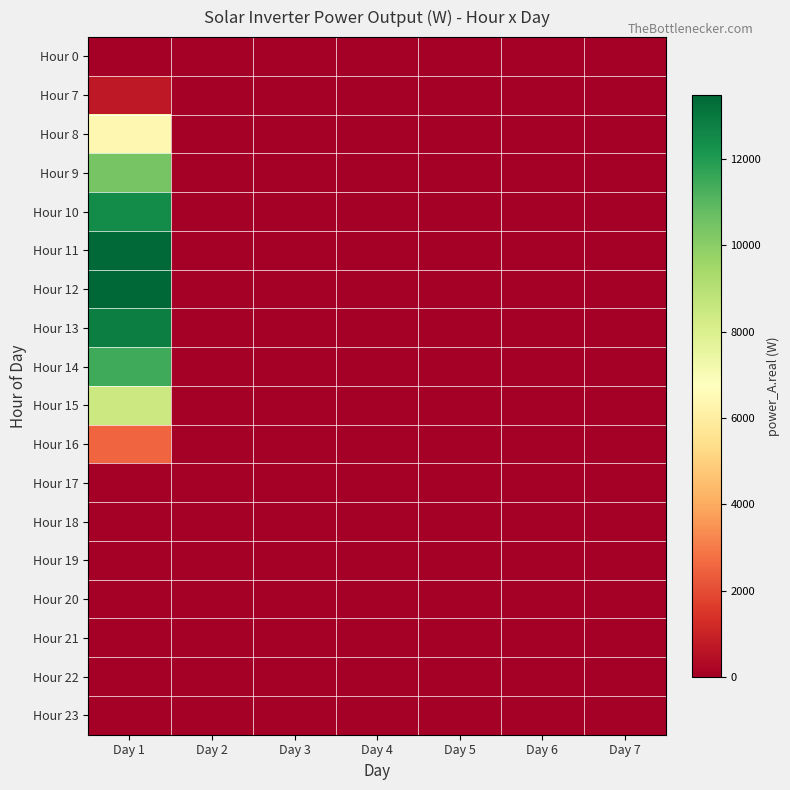

Which label corresponds to the largest value in the chart?

Day 1